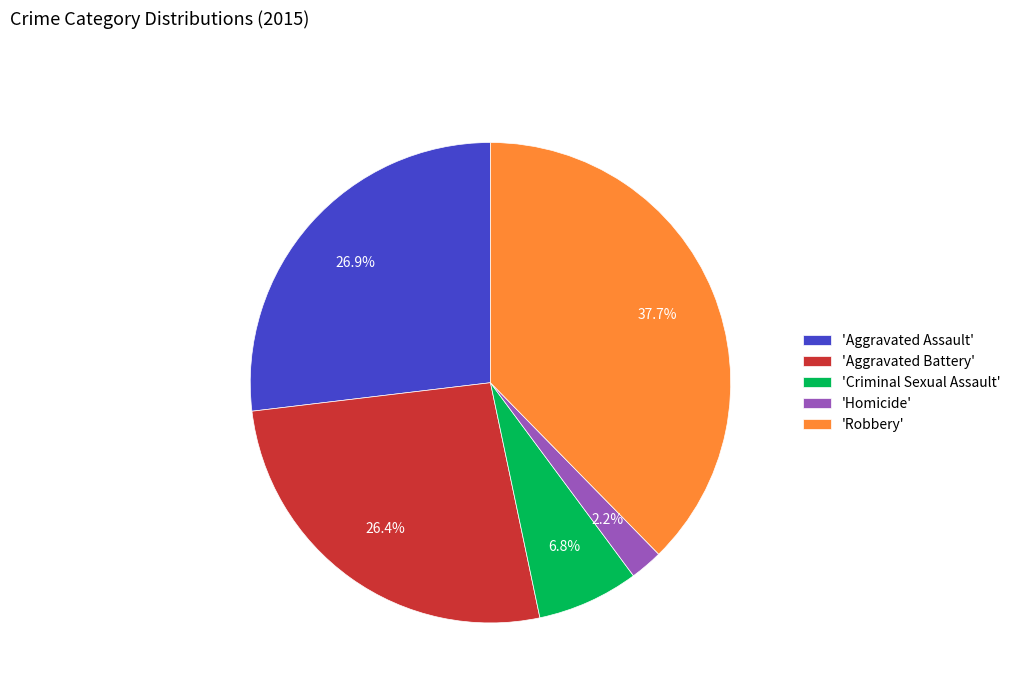

Does any single category account for the majority?

No